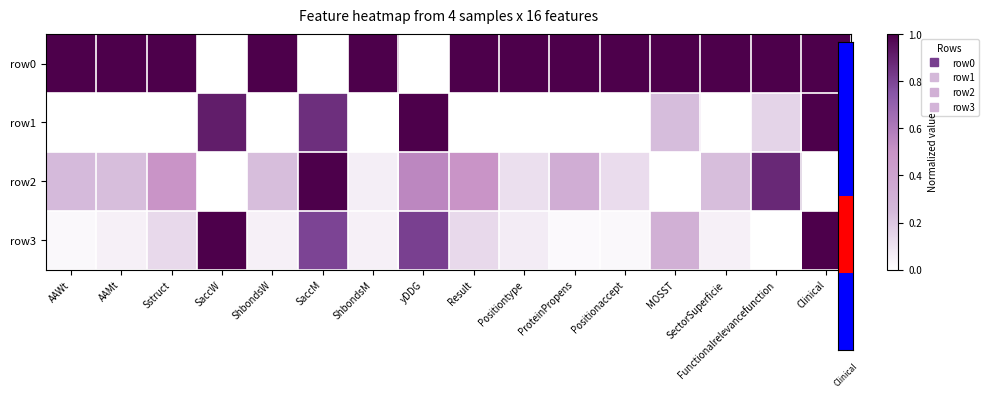

Which series has the largest total across all categories?

row0